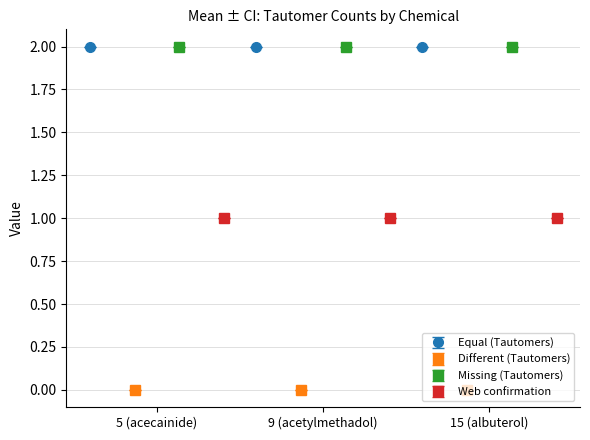

At which label is Equal (Tautomers) closest to 2?

5 (acecainide)